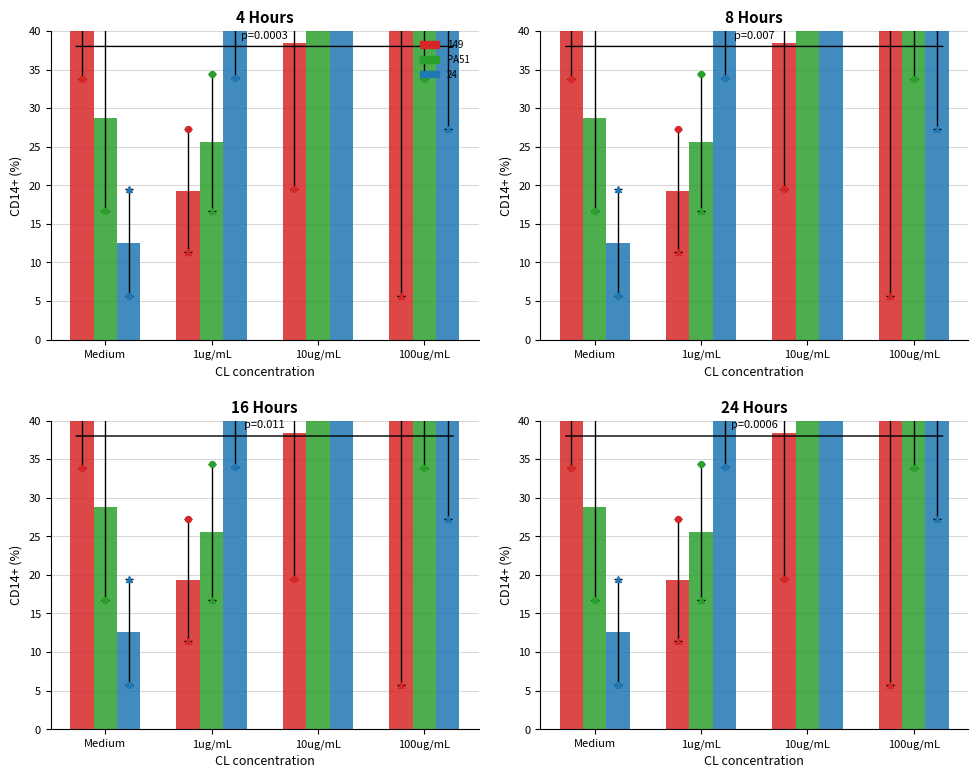

What is the change in value from 10ug/mL to 100ug/mL?

-1.1